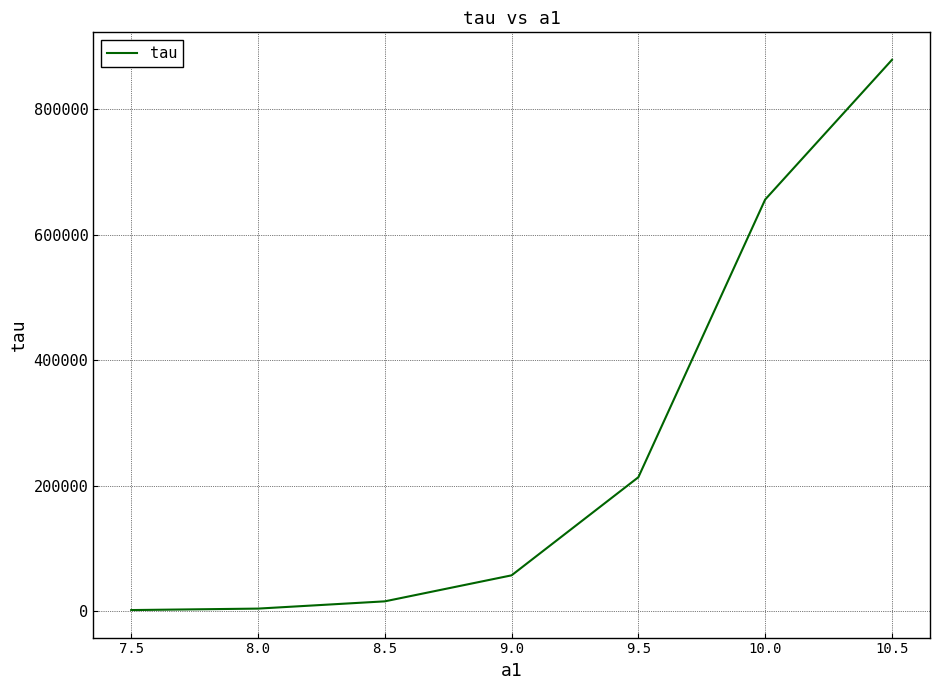

What is the difference between the values at 8.0 and 10.0?

651188.9